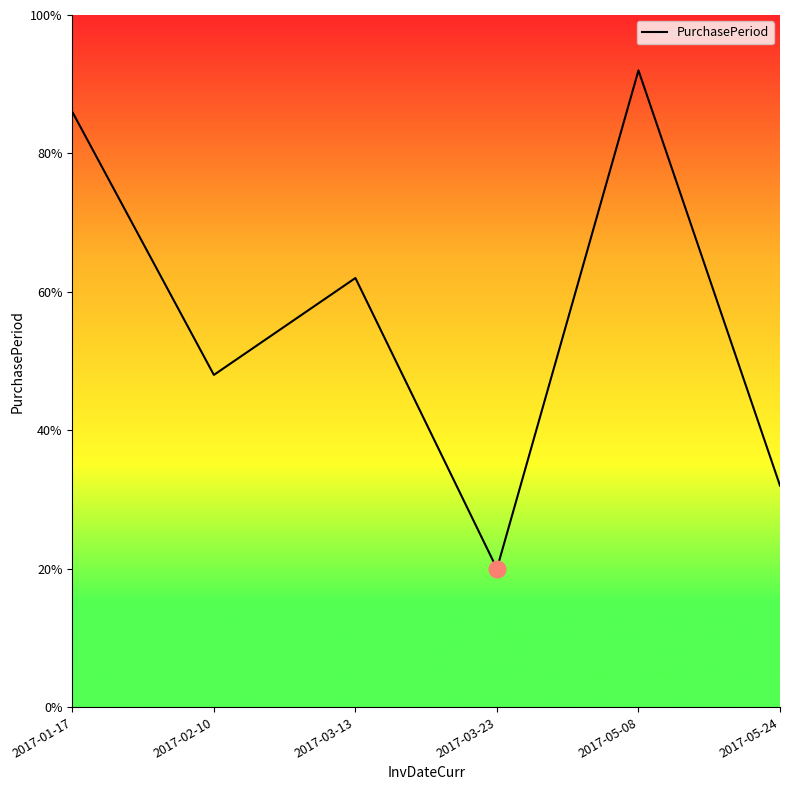

Which has a higher value, 2017-03-23 or 2017-01-17?

2017-01-17